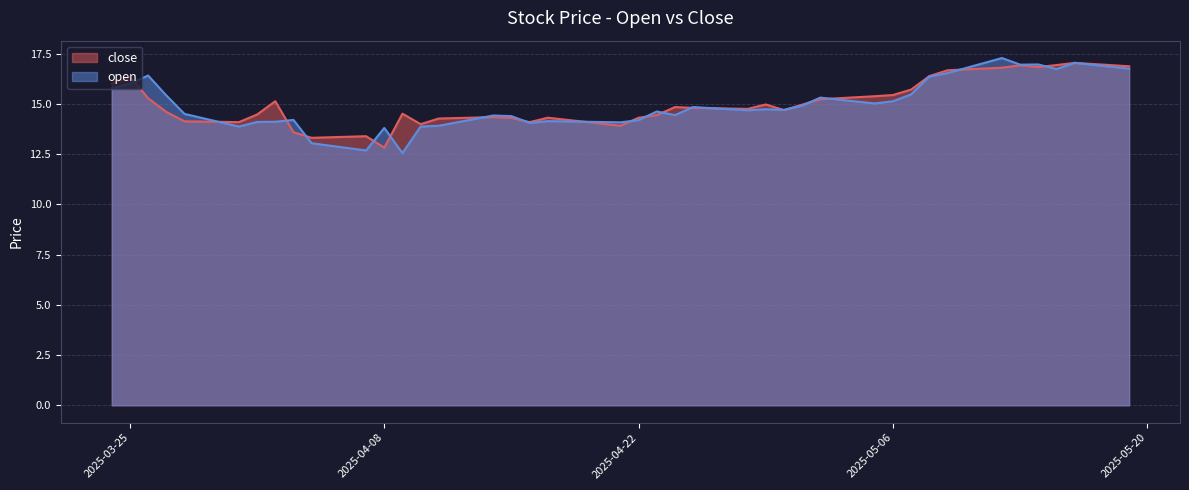

How many values in the open series are below 14?

7